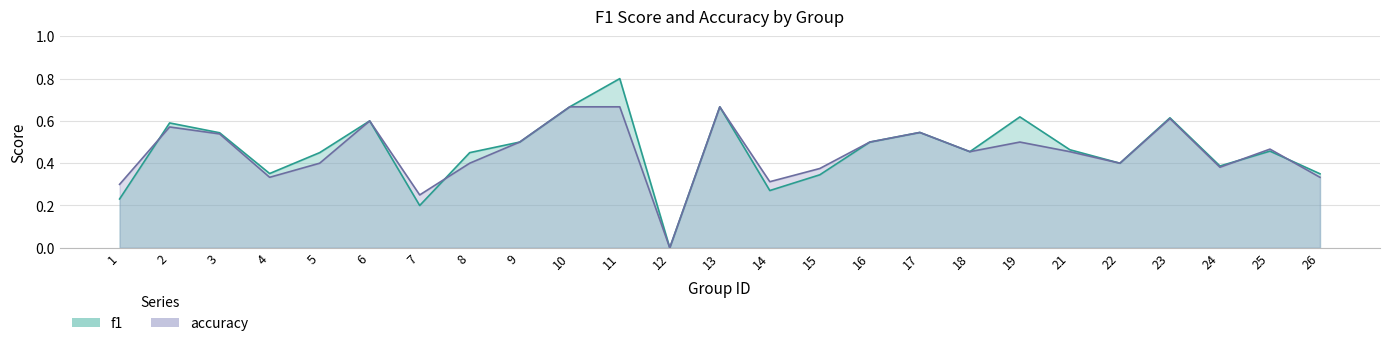

True or false: accuracy has more than 2 interior local peaks.

True